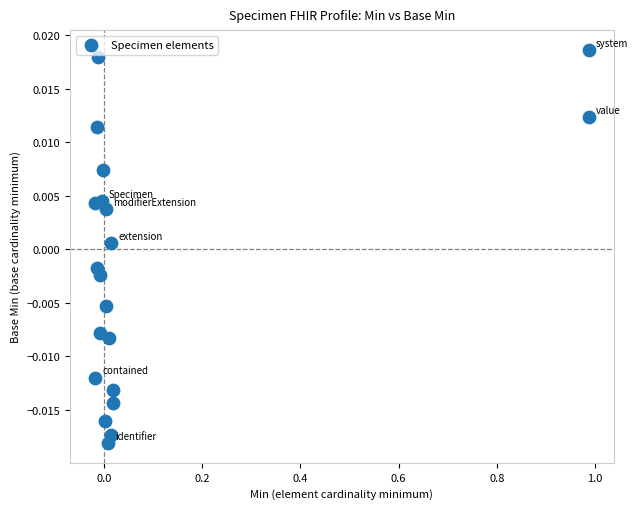

How many points are shown in the scatter plot?

20